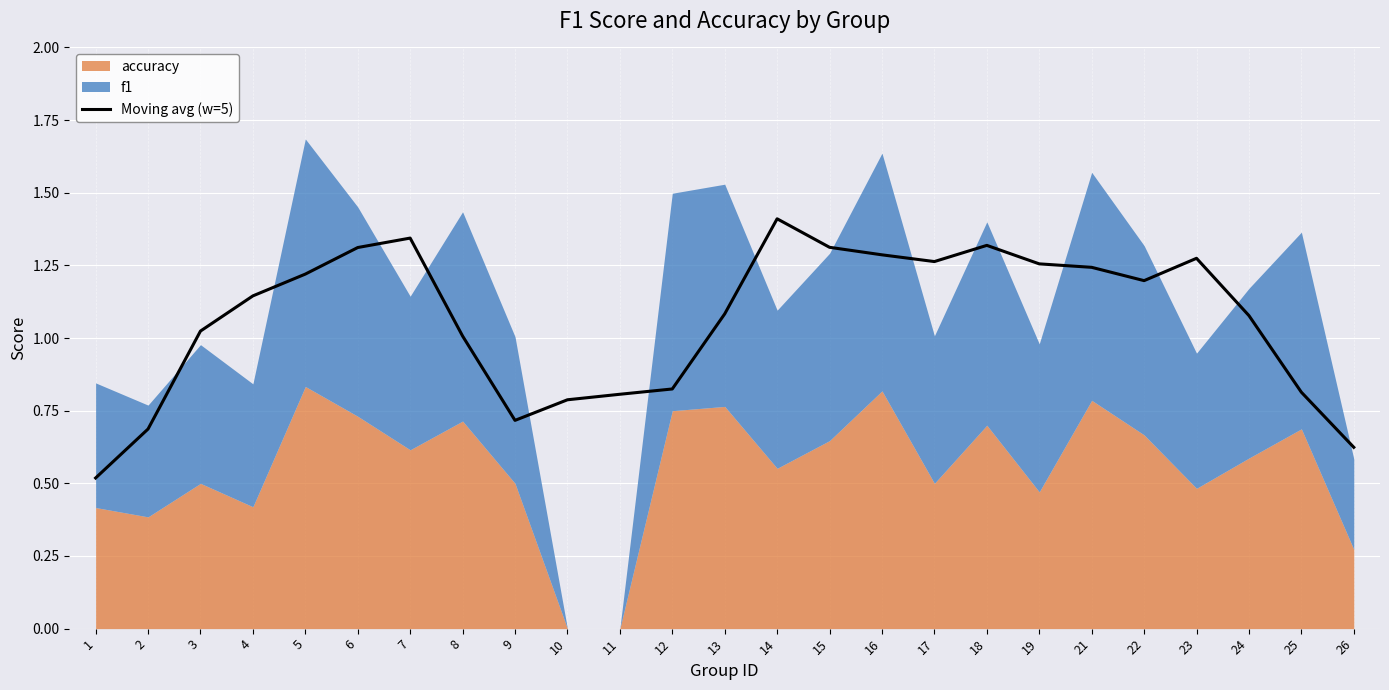

How many interior local peaks (higher than both neighbors) does the data have?

4